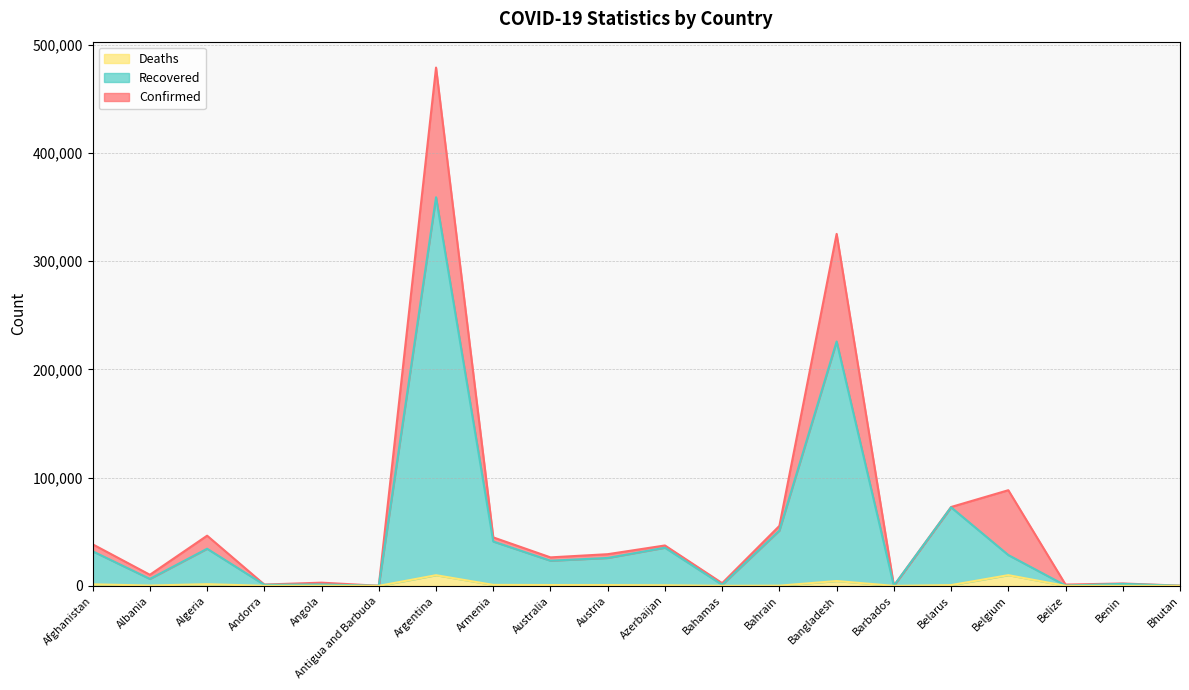

List the series in order of their peak value, highest first.

Confirmed, Recovered, Deaths